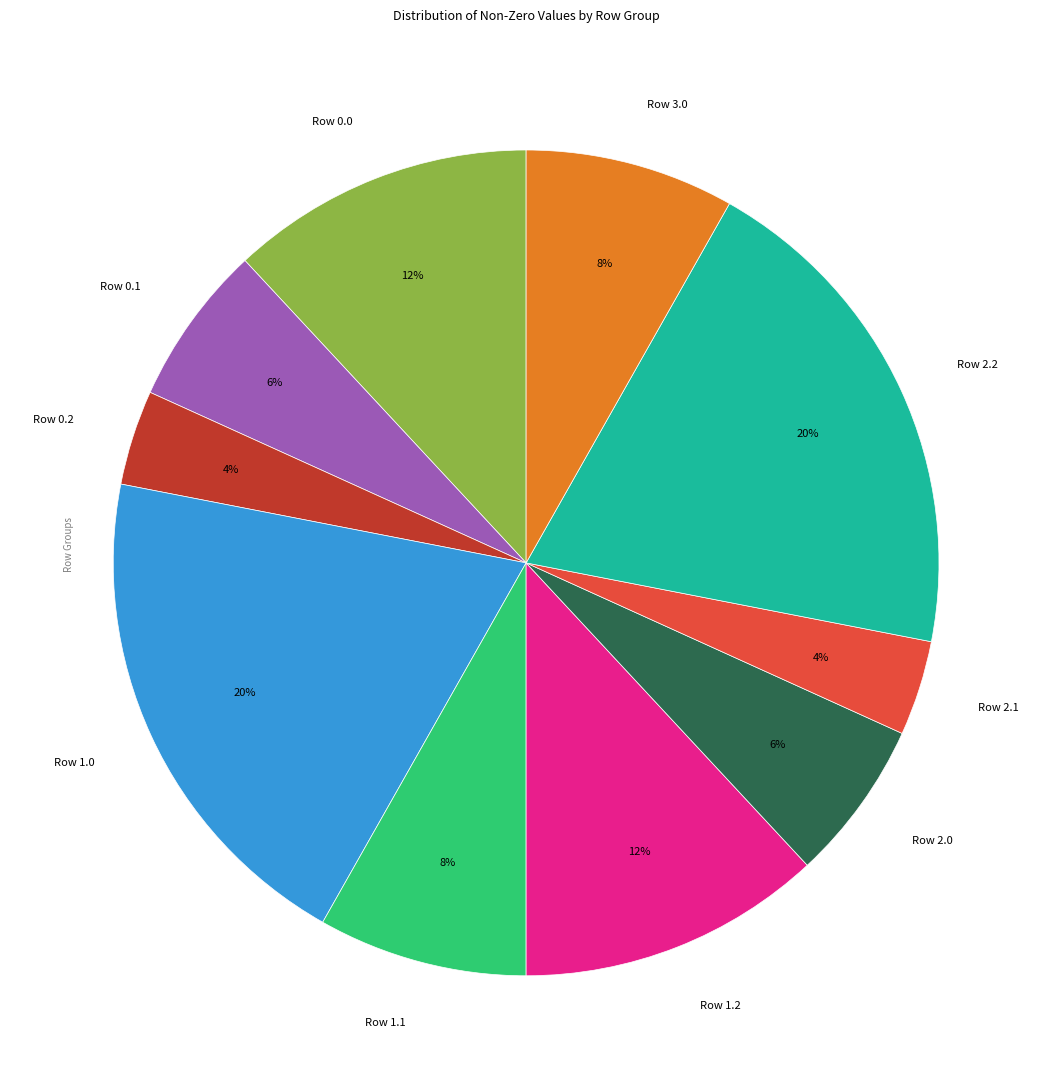

True or false: Row 2.1 accounts for 4% of the total.

True